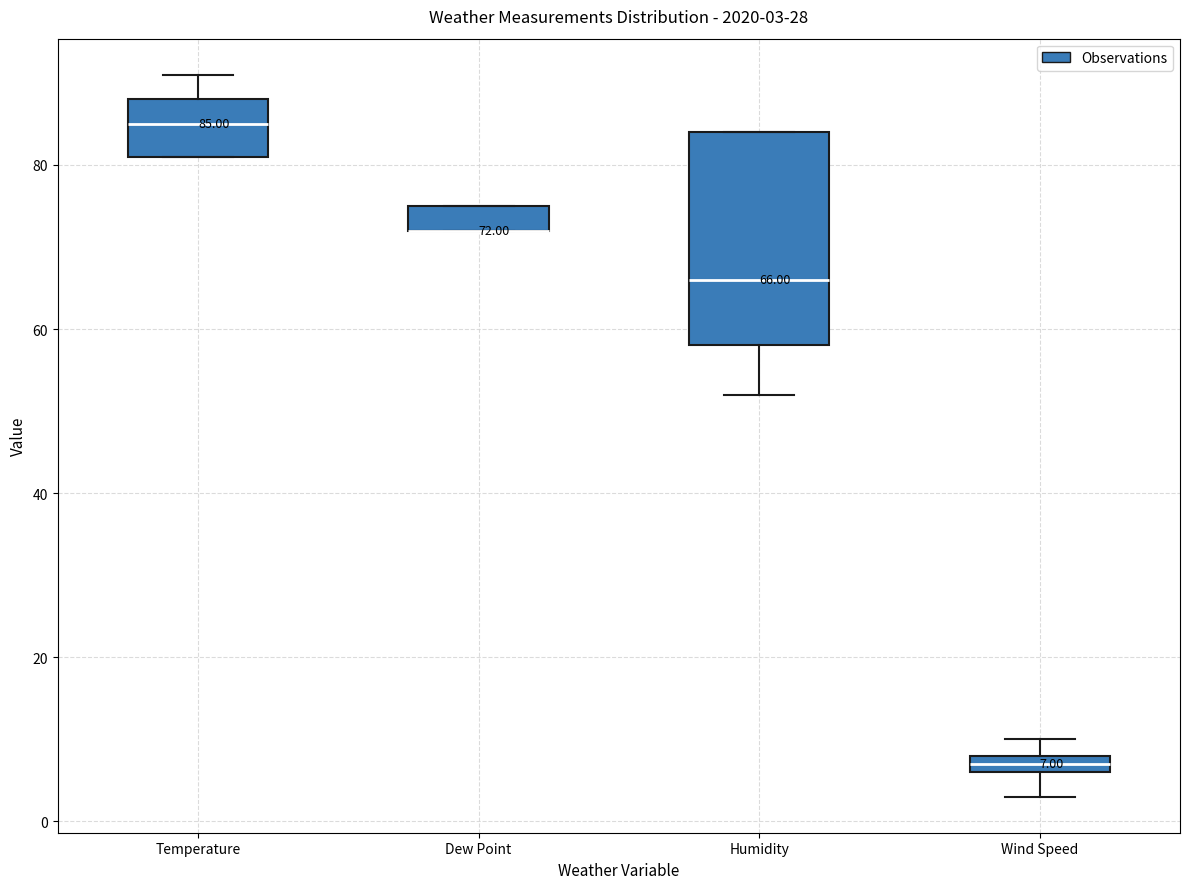

Which box is the tallest, from its lower edge to its upper edge?

Humidity